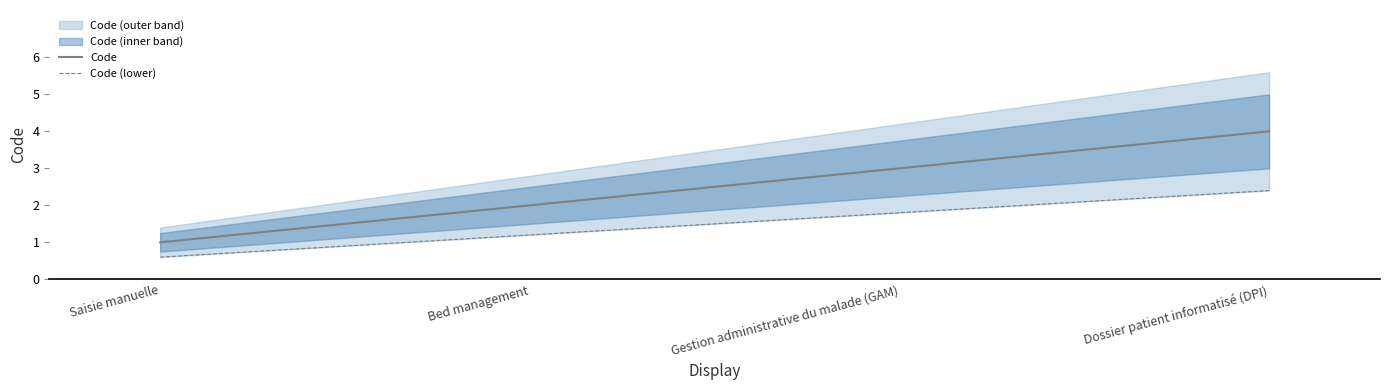

At Saisie manuelle, list the series in order from largest to smallest.

Code, Code (lower)